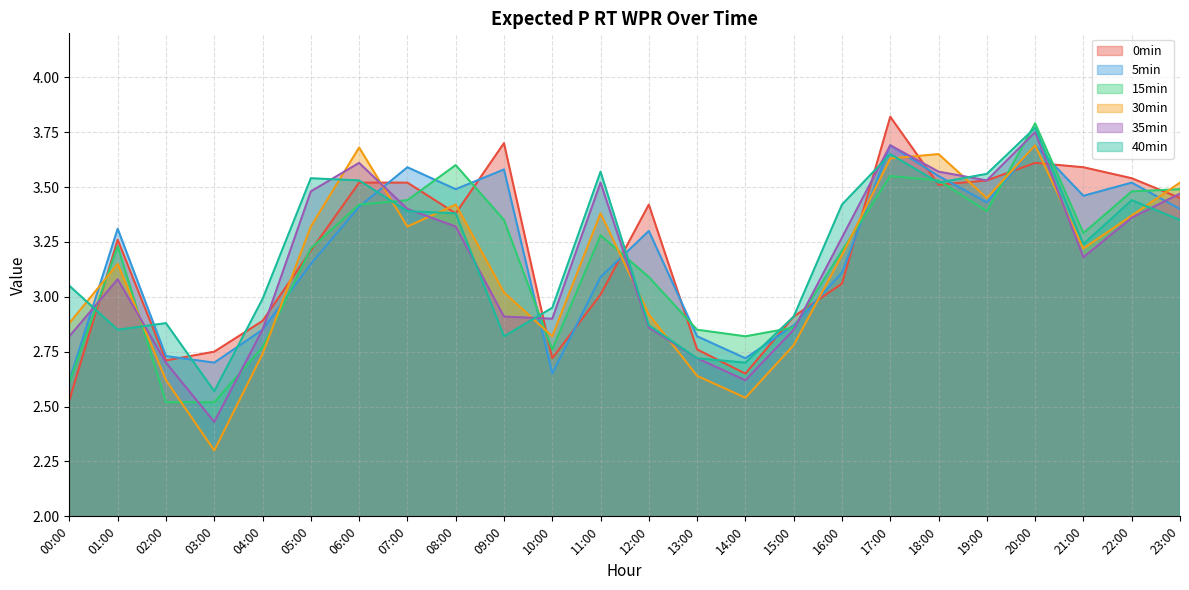

What is the maximum value shown in the chart?

3.8